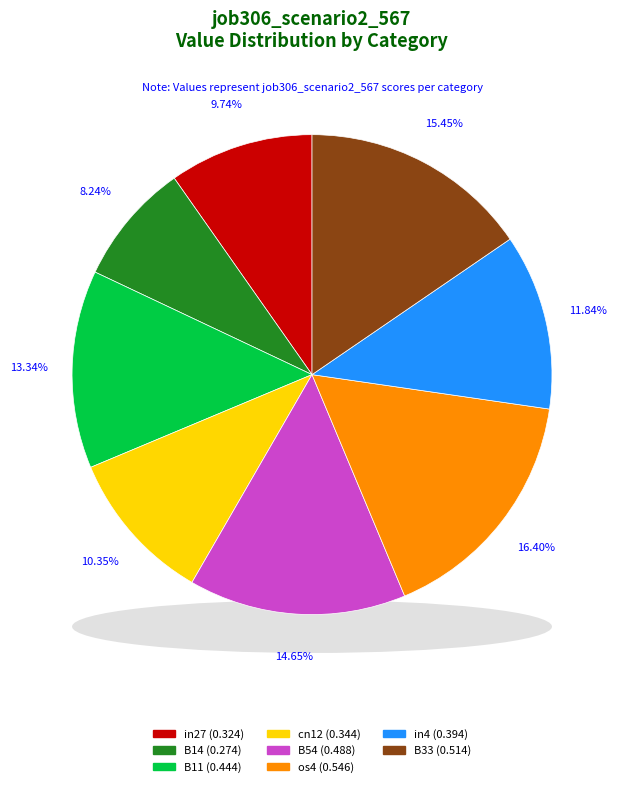

To the nearest percent, what percentage of the pie is B54?

15%